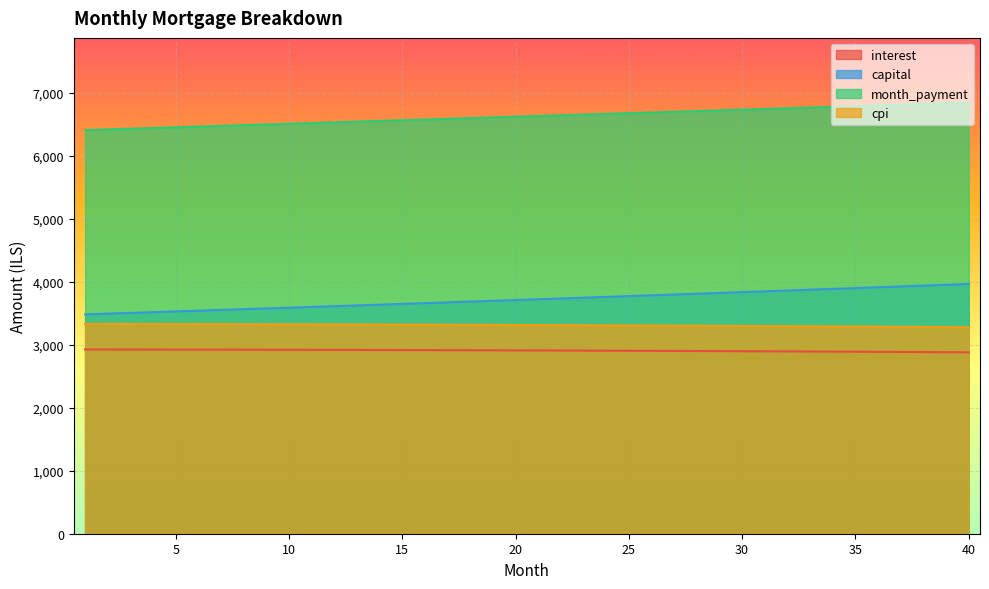

Reading left to right, extract all data points from this chart.

interest: 2926.4	2925.9	2925.5	2925.0	2924.4	2923.8	2923.2	2922.6	2921.9	2921.1	2920.4	2919.6	2918.7	2917.8	2916.9	2915.9	2915.0	2913.9	2912.8	2911.7	2910.6	2909.4	2908.2	2906.9	2905.6	2904.2	2902.8	2901.4	2899.9	2898.3	2896.8	2895.2	2893.5	2891.8	2890.1	2888.3	2886.5	2884.6	2882.7	2880.7
capital: 3483.8	3495.4	3507.1	3518.8	3530.5	3542.2	3554.1	3565.9	3577.8	3589.7	3601.7	3613.7	3625.7	3637.8	3649.9	3662.1	3674.3	3686.6	3698.8	3711.2	3723.6	3736.0	3748.4	3760.9	3773.4	3786.0	3798.7	3811.3	3824.0	3836.8	3849.6	3862.4	3875.3	3888.2	3901.1	3914.1	3927.2	3940.3	3953.4	3966.6
month_payment: 6410.2	6421.4	6432.5	6443.7	6454.9	6466.1	6477.3	6488.5	6499.6	6510.8	6522.0	6533.2	6544.4	6555.6	6566.9	6578.1	6589.3	6600.5	6611.7	6622.9	6634.1	6645.4	6656.6	6667.8	6679.0	6690.2	6701.4	6712.7	6723.9	6735.1	6746.3	6757.6	6768.8	6780.0	6791.2	6802.4	6813.7	6824.9	6836.1	6847.3
cpi: 3332.8	3332.3	3331.7	3331.1	3330.4	3329.7	3329.0	3328.2	3327.3	3326.5	3325.6	3324.6	3323.6	3322.5	3321.4	3320.3	3319.1	3317.9	3316.6	3315.3	3314.0	3312.6	3311.1	3309.6	3308.1	3306.5	3304.8	3303.1	3301.4	3299.6	3297.8	3295.9	3294.0	3292.0	3290.0	3287.9	3285.8	3283.6	3281.3	3279.1